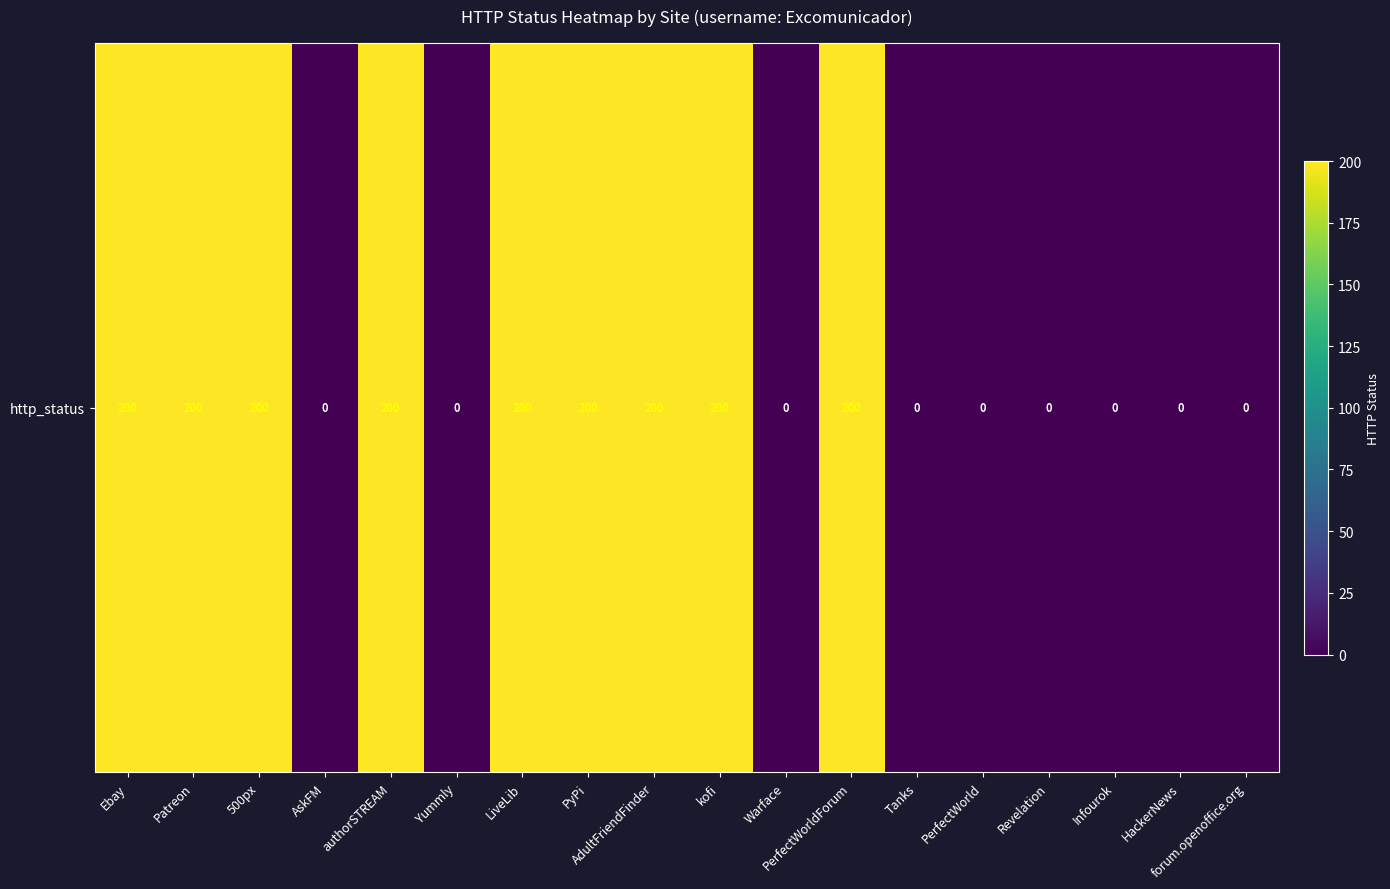

Between 500px and AskFM, which is larger?

500px